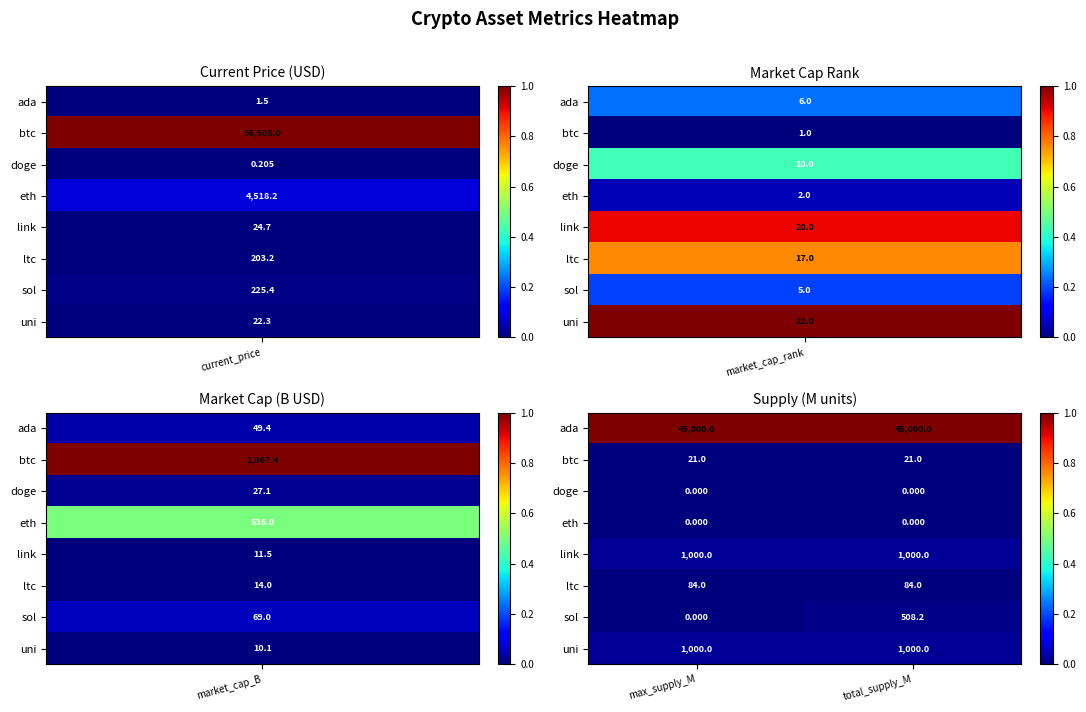

Which series has the largest total across all categories?

ada